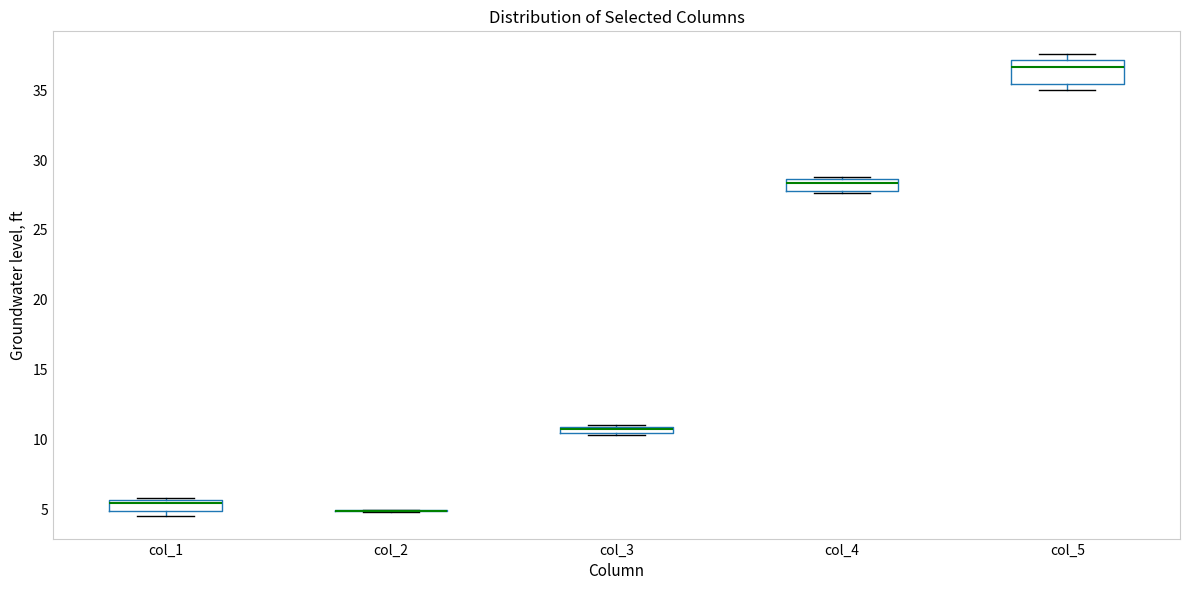

Which box is the tallest, from its lower edge to its upper edge?

col_5